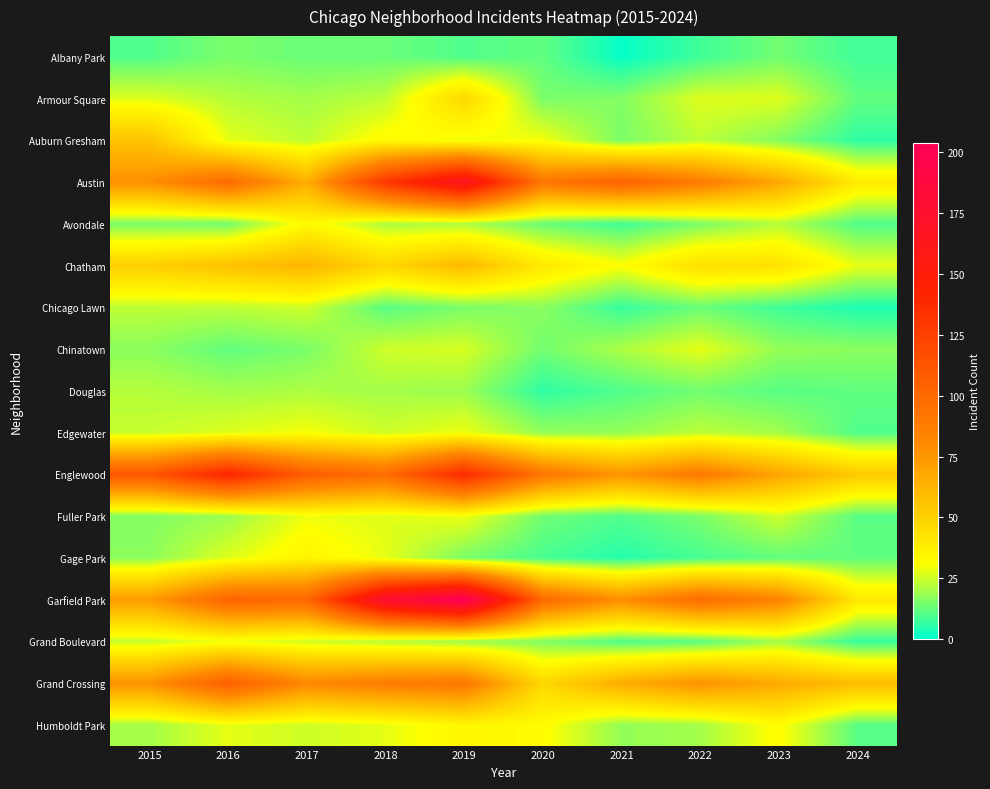

At which category does the chart reach its peak across all series?

2019